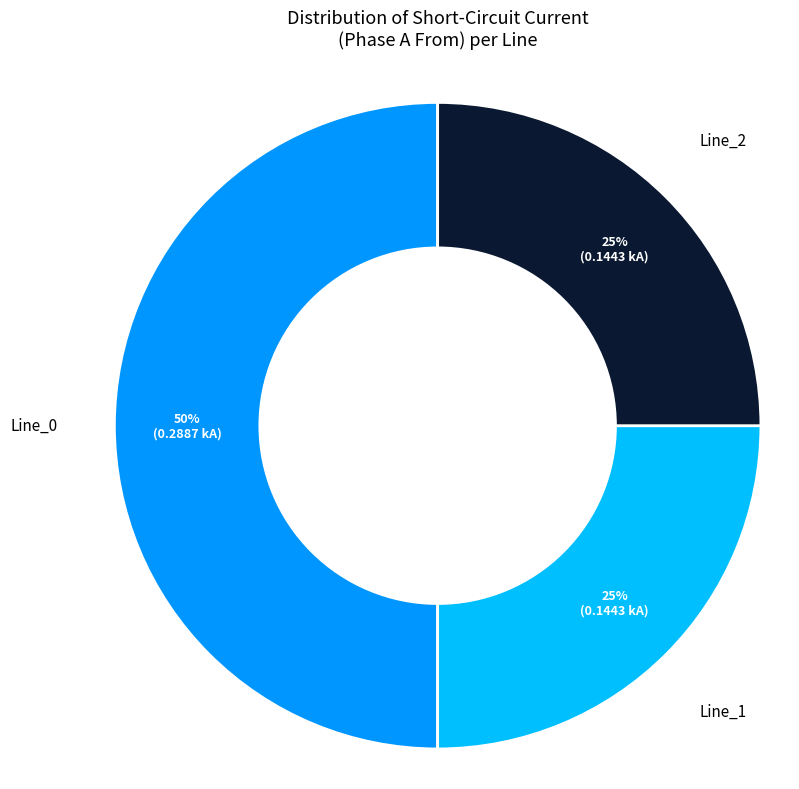

To the nearest percent, what is the average slice percentage?

33%